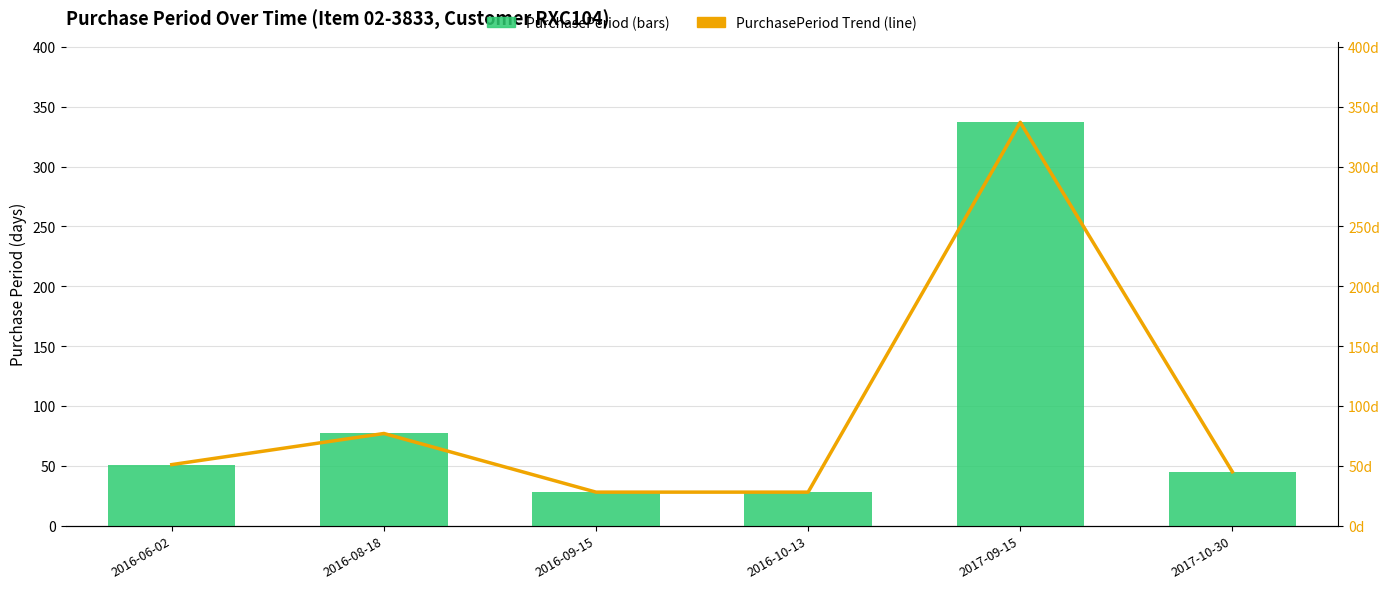

List the labels in order of PurchasePeriod value, largest first.

2017-09-15, 2016-08-18, 2016-06-02, 2017-10-30, 2016-09-15, 2016-10-13